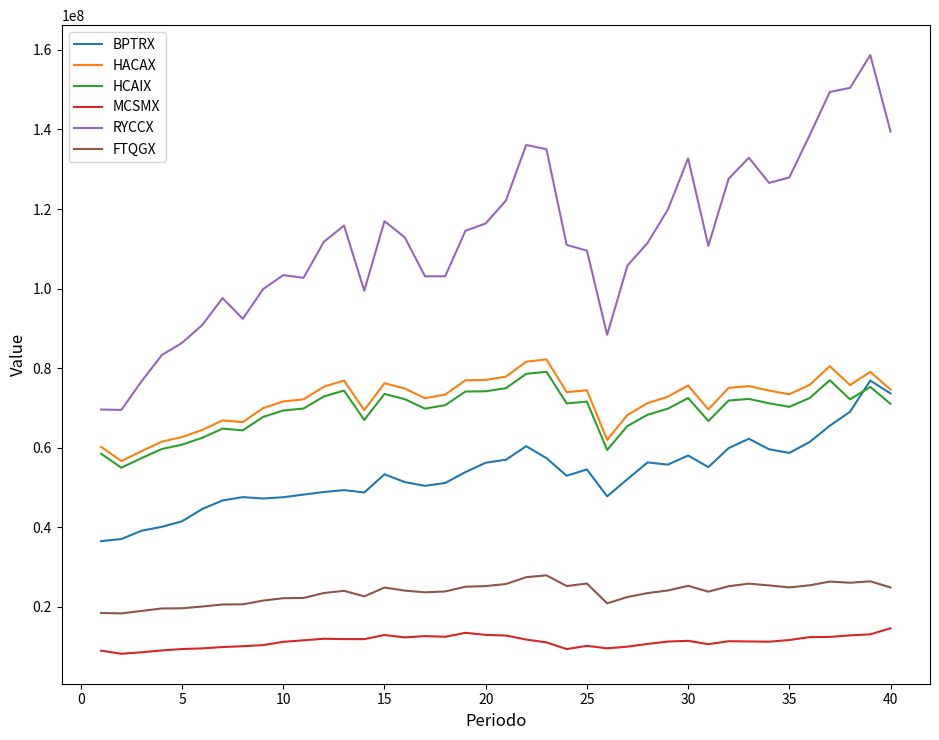

True or false: MCSMX and BPTRX intersect in this chart.

False